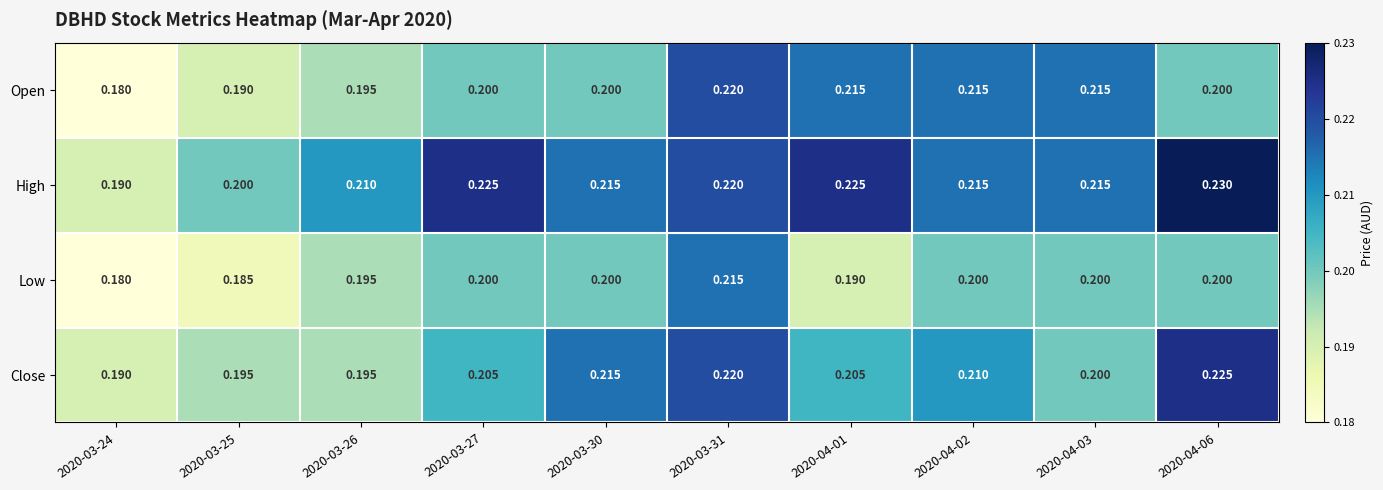

Which series has the largest total across all categories?

High